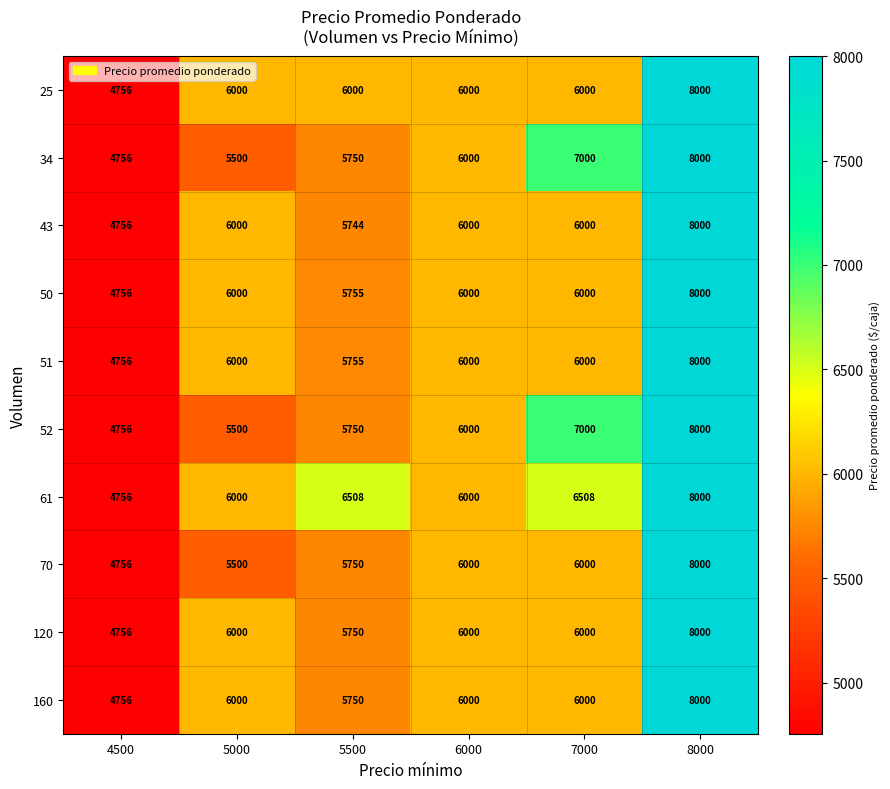

At how many categories does at least one series exceed 7866?

1